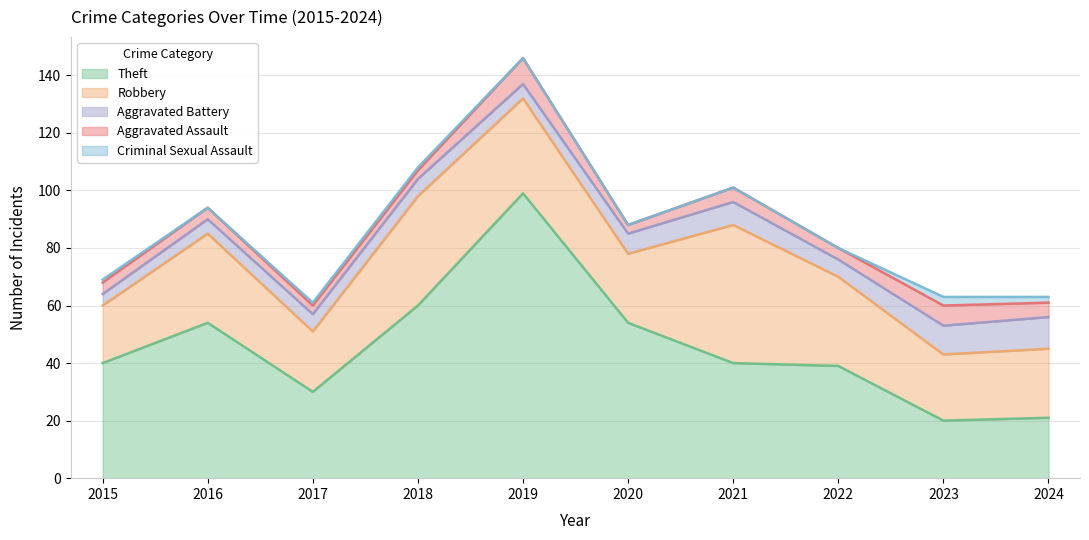

What is the maximum value for Criminal Sexual Assault?

3